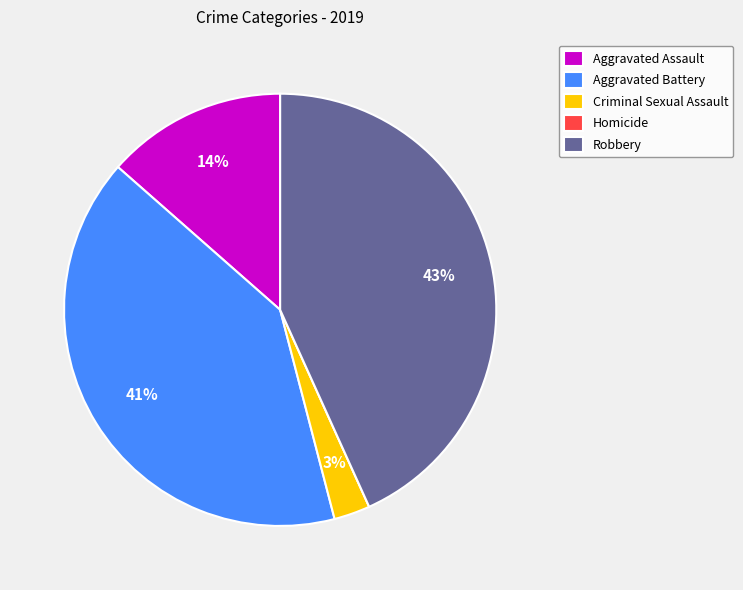

Which slice is the largest?

Robbery